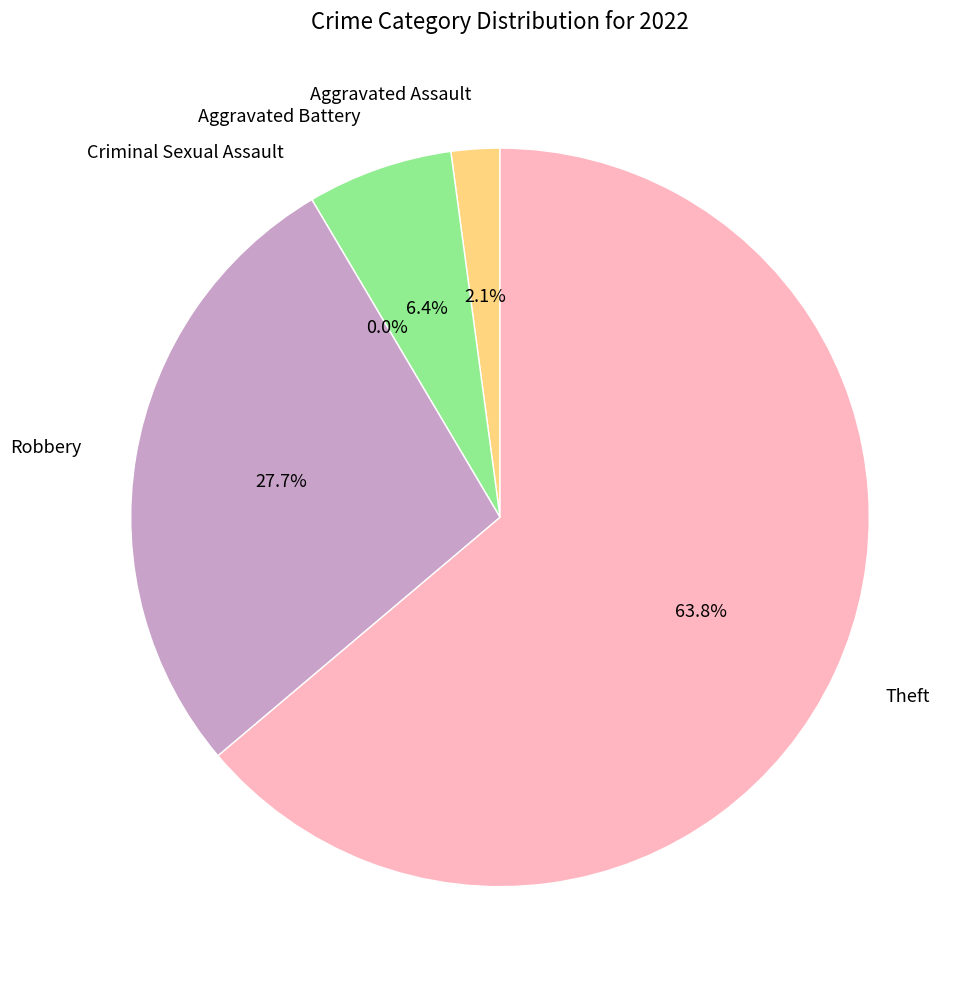

To the nearest percent, what percentage of the pie is Robbery?

28%